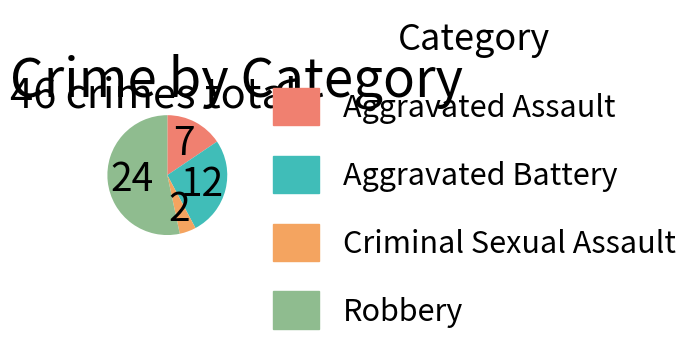

How many slices are in this pie chart?

4